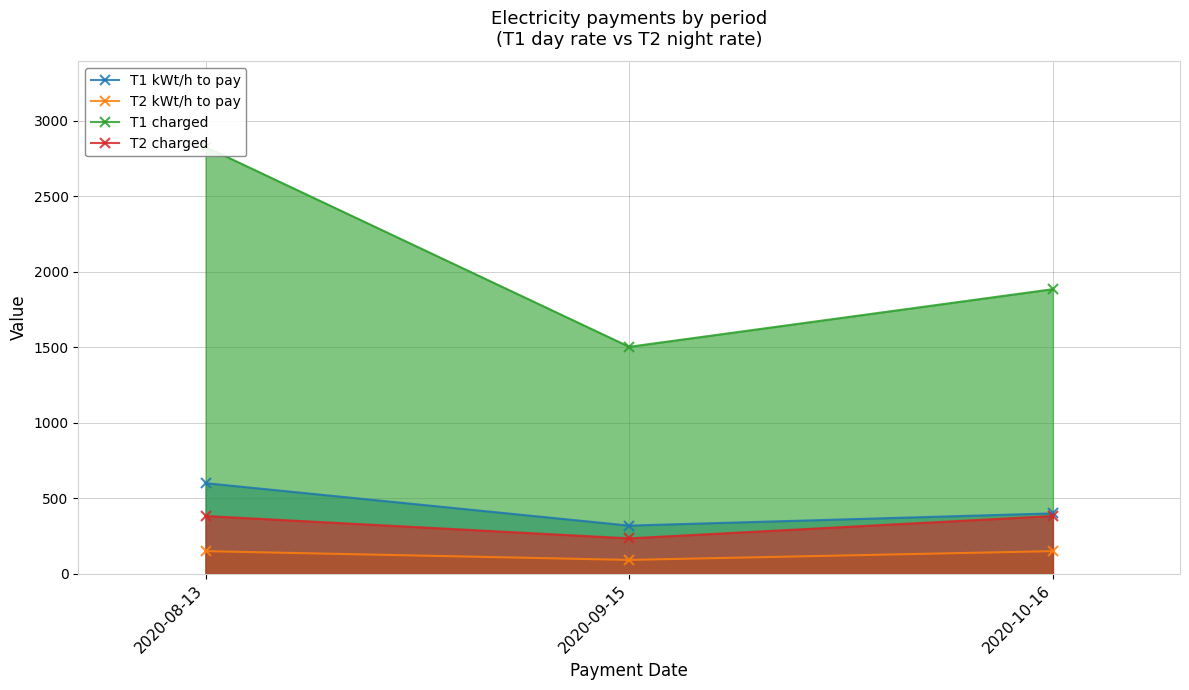

Where is T2 charged nearest to the value 308?

2020-09-15